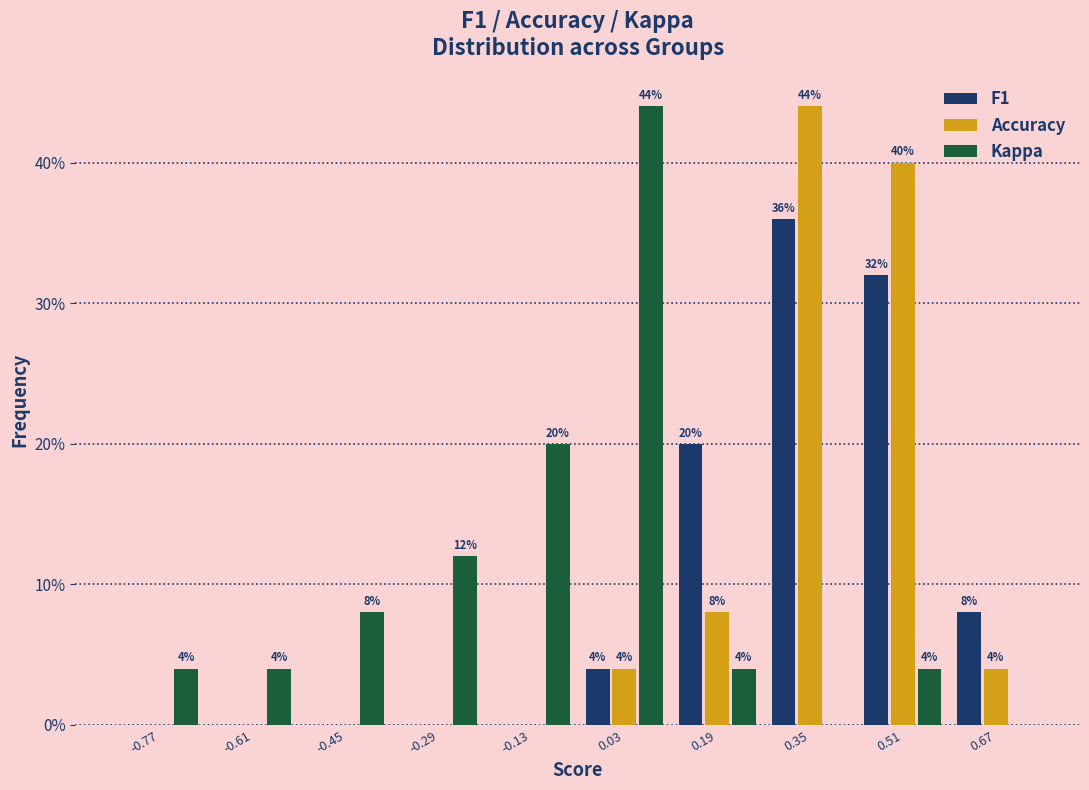

In the Accuracy series, which range on the x-axis has the tallest bar?

0.27 to 0.43